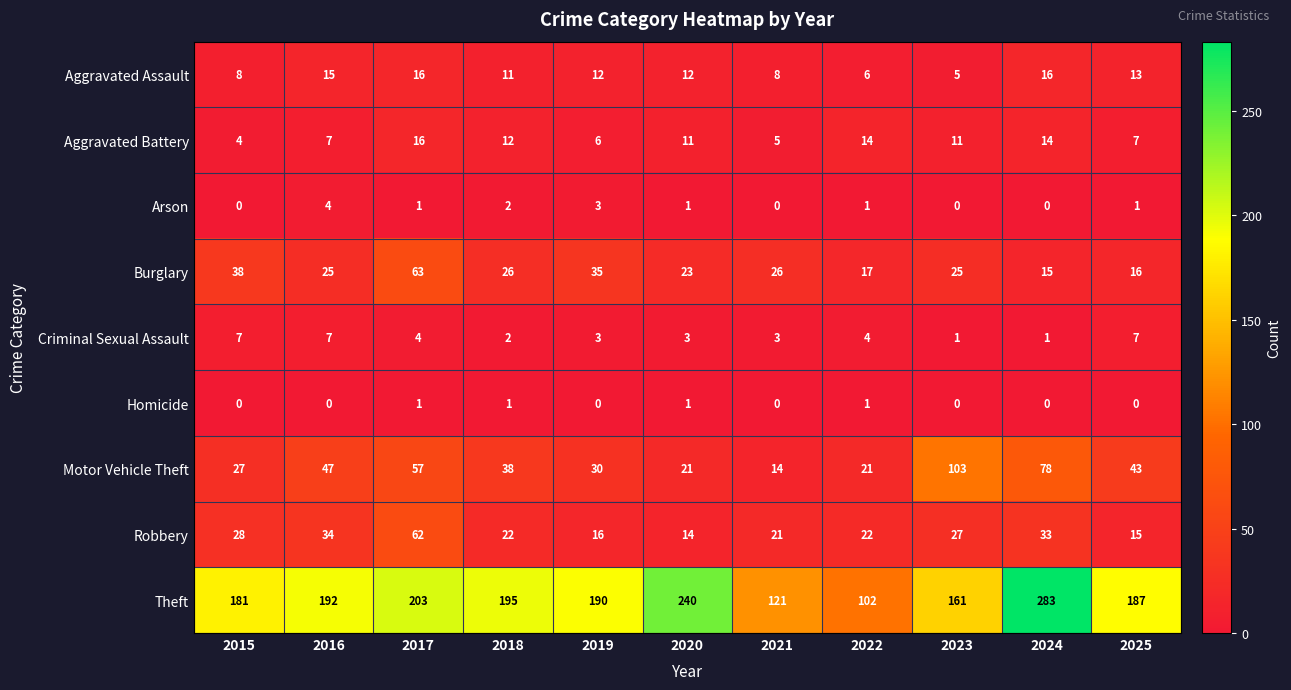

Which series has the largest total across all categories?

Theft